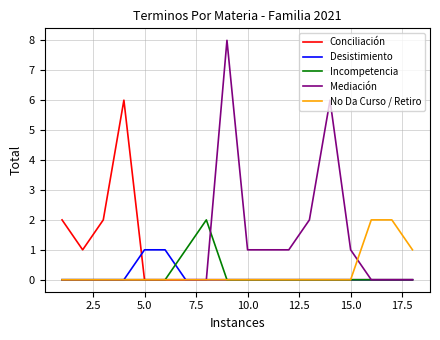

True or false: Incompetencia and Mediación intersect in this chart.

True